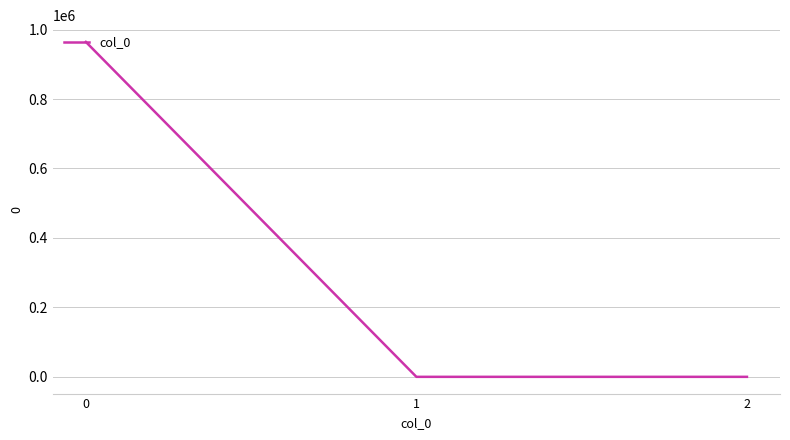

What is the maximum value shown in the chart?

964442.5